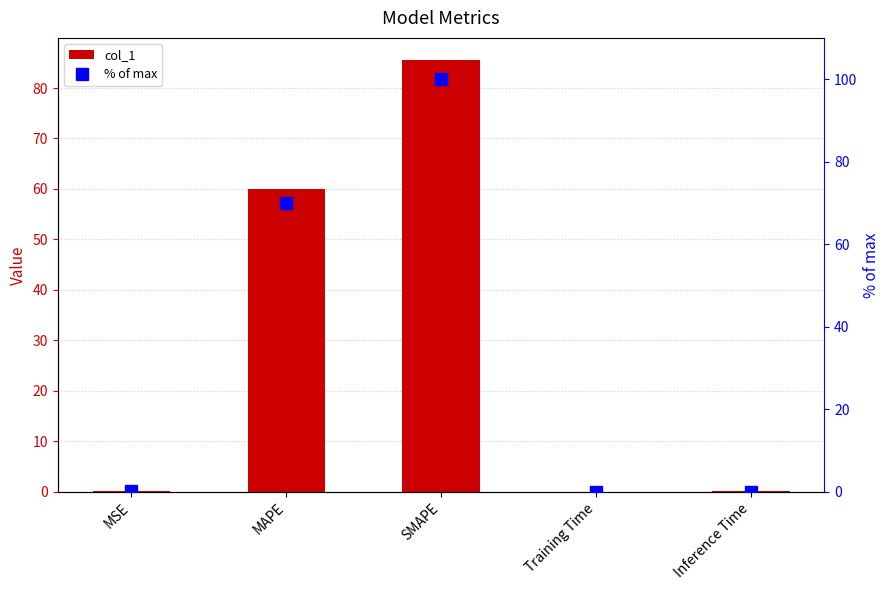

Which series has the widest spread of values?

% of max